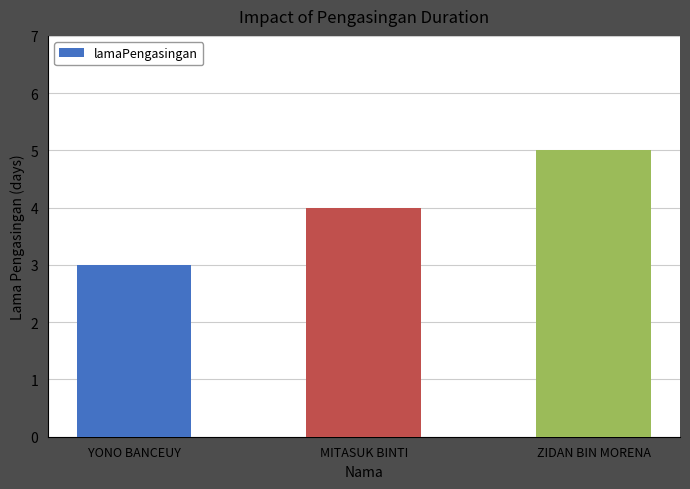

Rank the categories by value from highest to lowest.

ZIDAN BIN MORENA, MITASUK BINTI, YONO BANCEUY